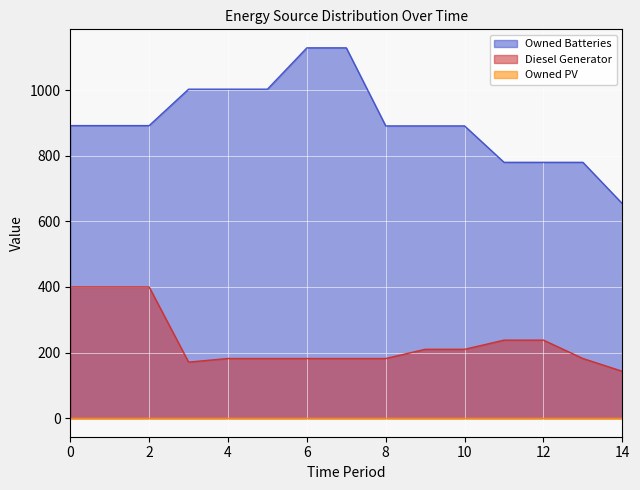

At which label is Diesel Generator closest to 271?

11